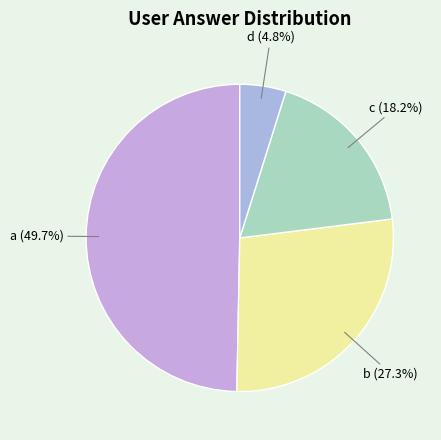

How many segments does this pie chart have?

4